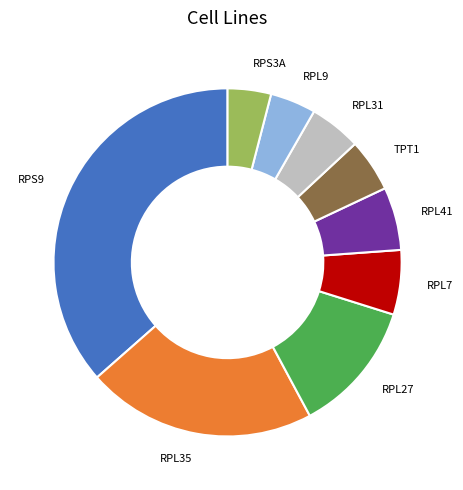

Count the number of slices in the pie.

9